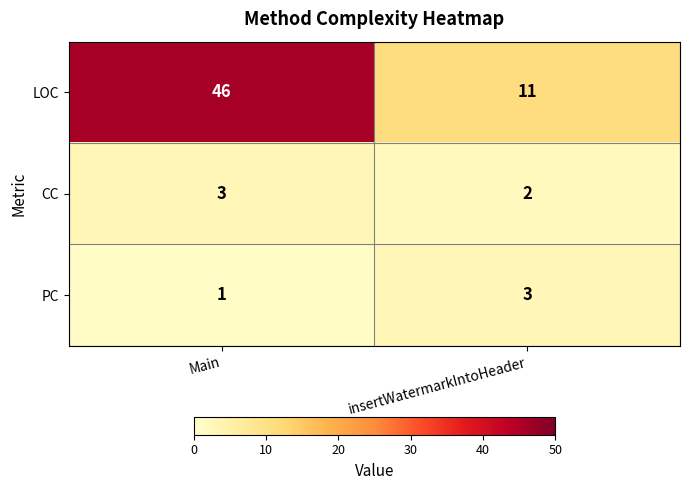

What is the sum of all LOC values?

57